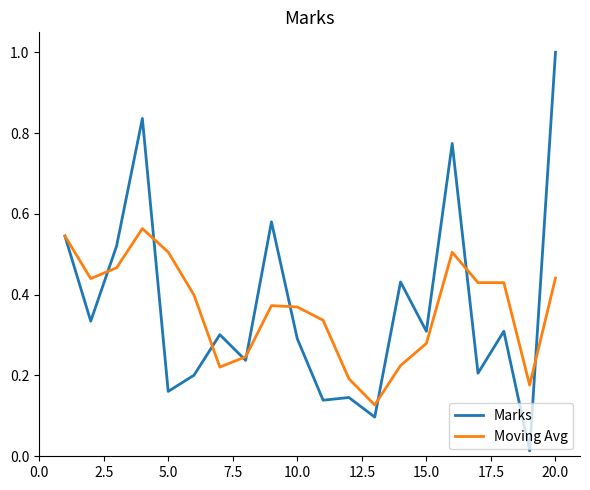

What is the maximum value shown in the chart?

1.0